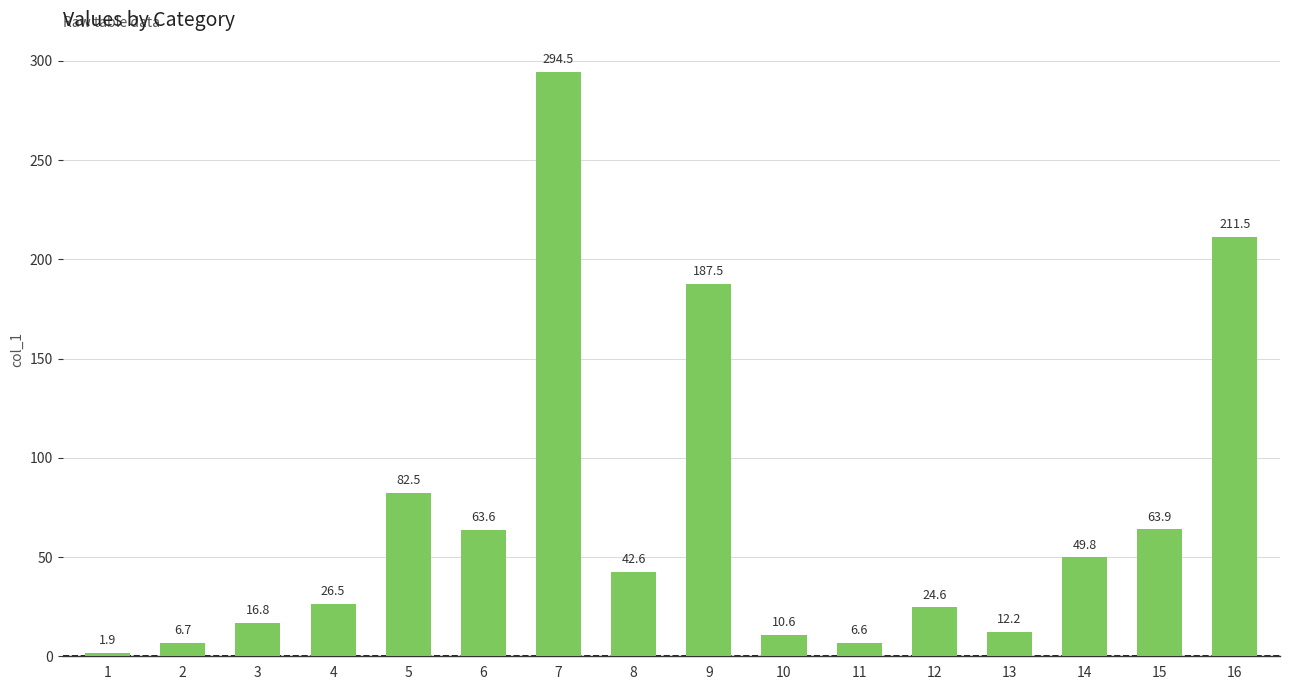

The chart shows a value of 58.6 at 9. True or false?

False